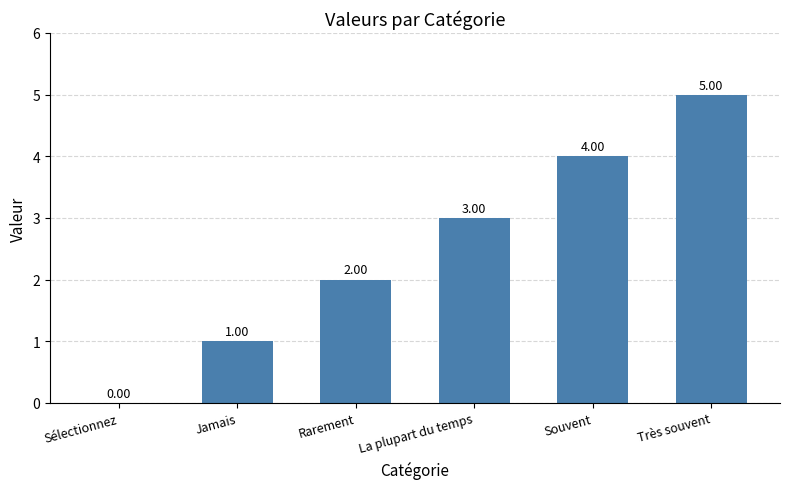

What is the sum of all values?

15